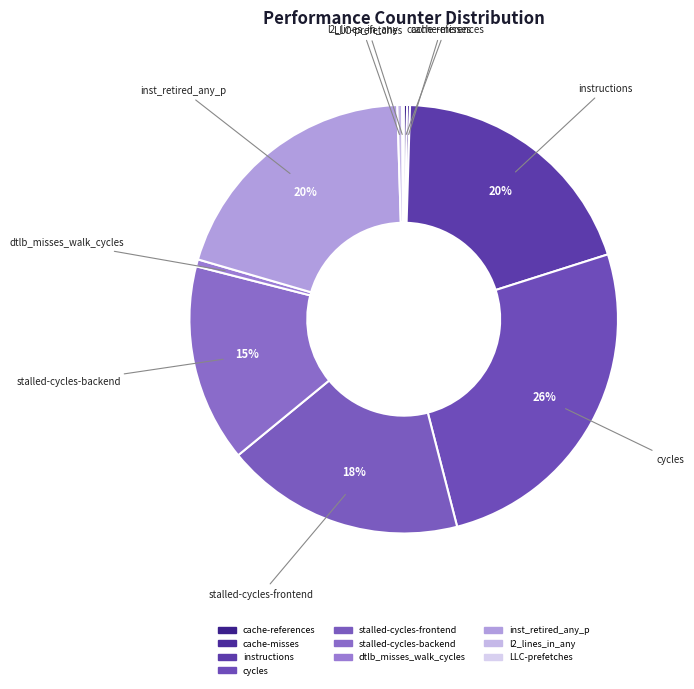

To the nearest percent, what percentage of the pie is instructions?

20%